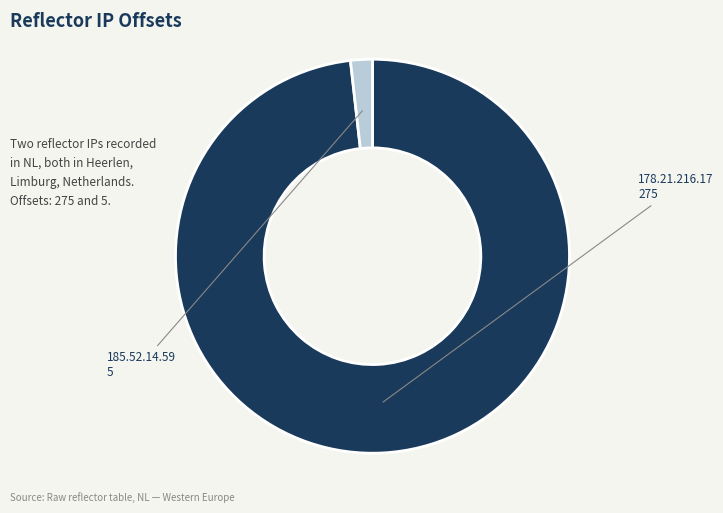

Is 185.52.14.59 the majority of the pie?

No